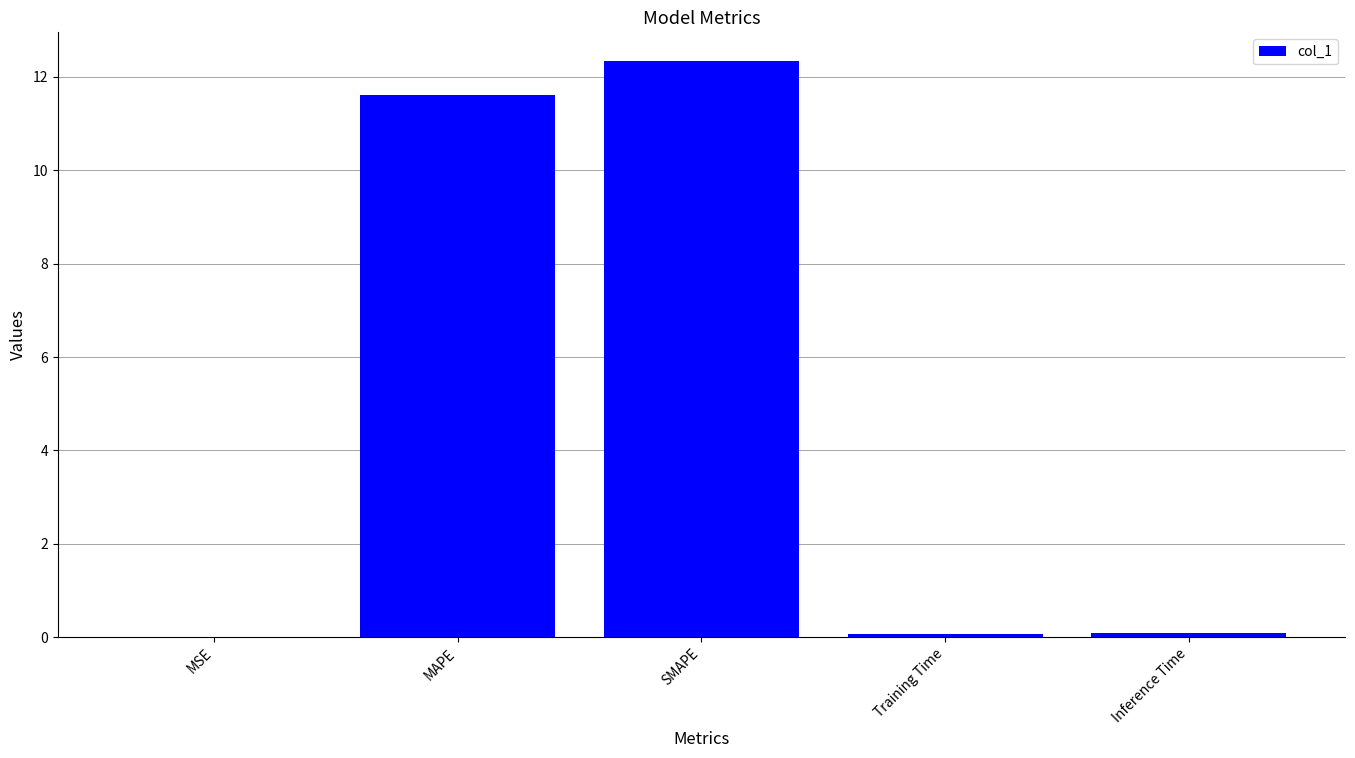

True or false: the data shows 20.0 at SMAPE.

False